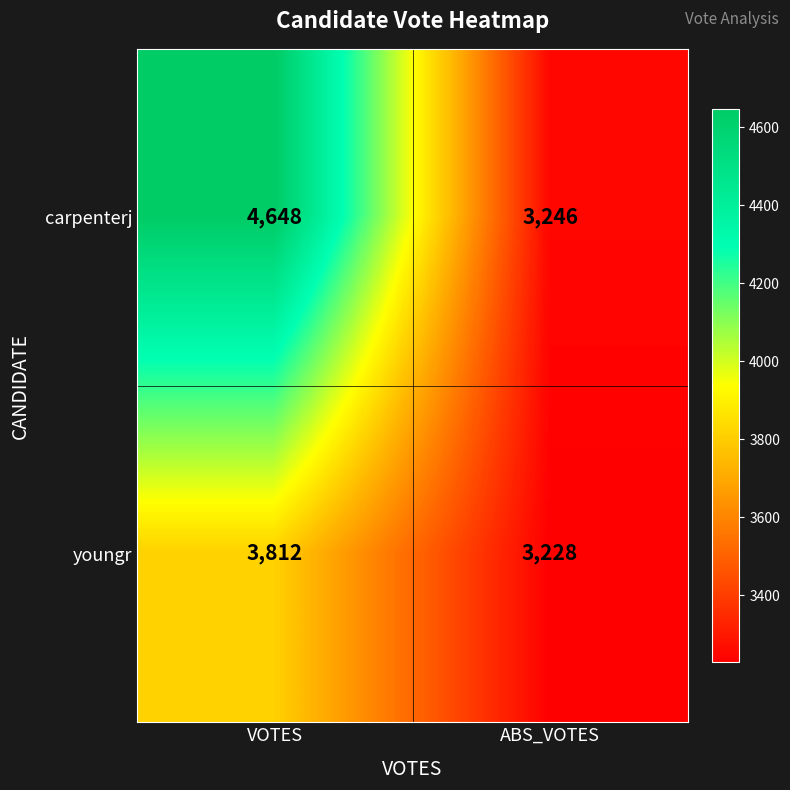

What value does the carpenterj series have at VOTES, to the nearest 100?

4600